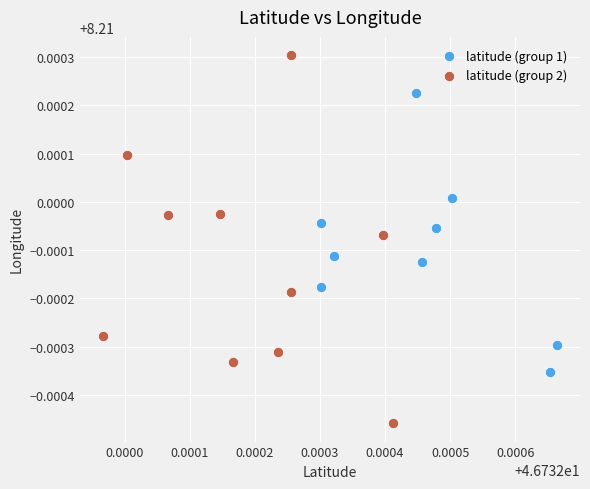

Which series reaches the maximum Y coordinate?

latitude (group 2)